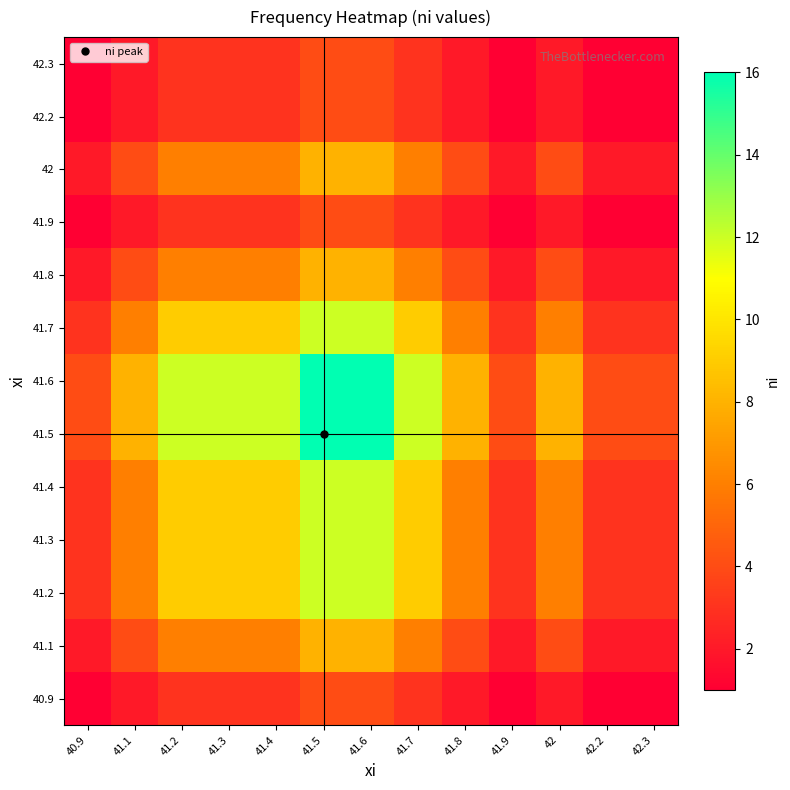

Reading left to right, transcribe all the data shown in this chart.

40.9: 40.9=1	41.1=2	41.2=3	41.3=3	41.4=3	41.5=4	41.6=4	41.7=3	41.8=2	41.9=1	42=2	42.2=1	42.3=1
41.1: 40.9=2	41.1=4	41.2=6	41.3=6	41.4=6	41.5=8	41.6=8	41.7=6	41.8=4	41.9=2	42=4	42.2=2	42.3=2
41.2: 40.9=3	41.1=6	41.2=9	41.3=9	41.4=9	41.5=12	41.6=12	41.7=9	41.8=6	41.9=3	42=6	42.2=3	42.3=3
41.3: 40.9=3	41.1=6	41.2=9	41.3=9	41.4=9	41.5=12	41.6=12	41.7=9	41.8=6	41.9=3	42=6	42.2=3	42.3=3
41.4: 40.9=3	41.1=6	41.2=9	41.3=9	41.4=9	41.5=12	41.6=12	41.7=9	41.8=6	41.9=3	42=6	42.2=3	42.3=3
41.5: 40.9=4	41.1=8	41.2=12	41.3=12	41.4=12	41.5=16	41.6=16	41.7=12	41.8=8	41.9=4	42=8	42.2=4	42.3=4
41.6: 40.9=4	41.1=8	41.2=12	41.3=12	41.4=12	41.5=16	41.6=16	41.7=12	41.8=8	41.9=4	42=8	42.2=4	42.3=4
41.7: 40.9=3	41.1=6	41.2=9	41.3=9	41.4=9	41.5=12	41.6=12	41.7=9	41.8=6	41.9=3	42=6	42.2=3	42.3=3
41.8: 40.9=2	41.1=4	41.2=6	41.3=6	41.4=6	41.5=8	41.6=8	41.7=6	41.8=4	41.9=2	42=4	42.2=2	42.3=2
41.9: 40.9=1	41.1=2	41.2=3	41.3=3	41.4=3	41.5=4	41.6=4	41.7=3	41.8=2	41.9=1	42=2	42.2=1	42.3=1
42: 40.9=2	41.1=4	41.2=6	41.3=6	41.4=6	41.5=8	41.6=8	41.7=6	41.8=4	41.9=2	42=4	42.2=2	42.3=2
42.2: 40.9=1	41.1=2	41.2=3	41.3=3	41.4=3	41.5=4	41.6=4	41.7=3	41.8=2	41.9=1	42=2	42.2=1	42.3=1
42.3: 40.9=1	41.1=2	41.2=3	41.3=3	41.4=3	41.5=4	41.6=4	41.7=3	41.8=2	41.9=1	42=2	42.2=1	42.3=1